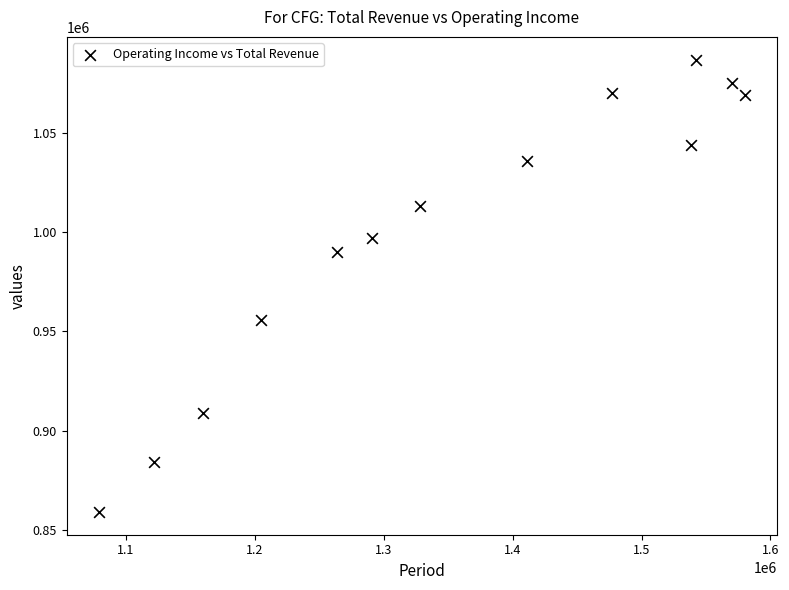

What is the range of X values (max minus min)?

501000